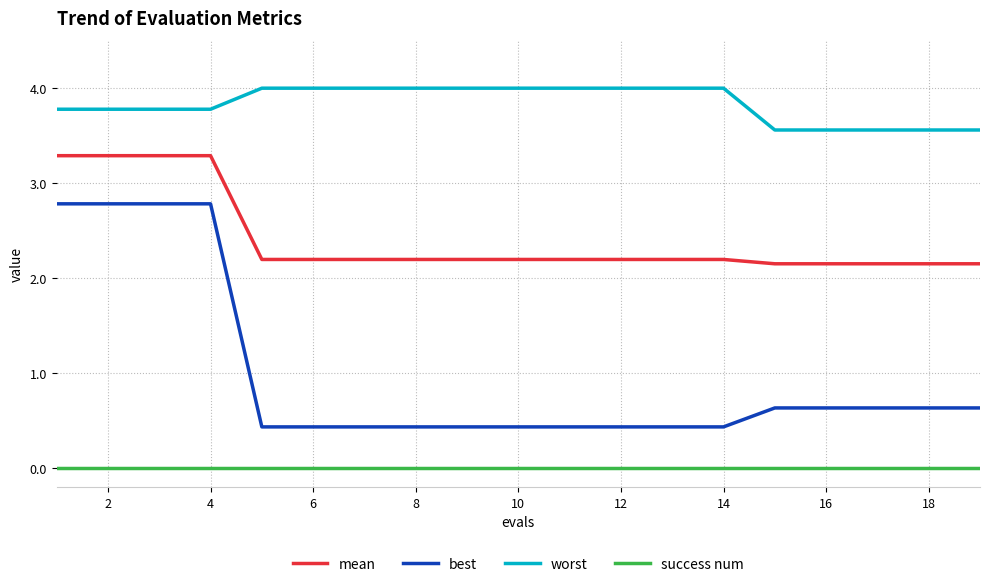

Rank the series by their average value, from lowest to highest.

success num, best, mean, worst